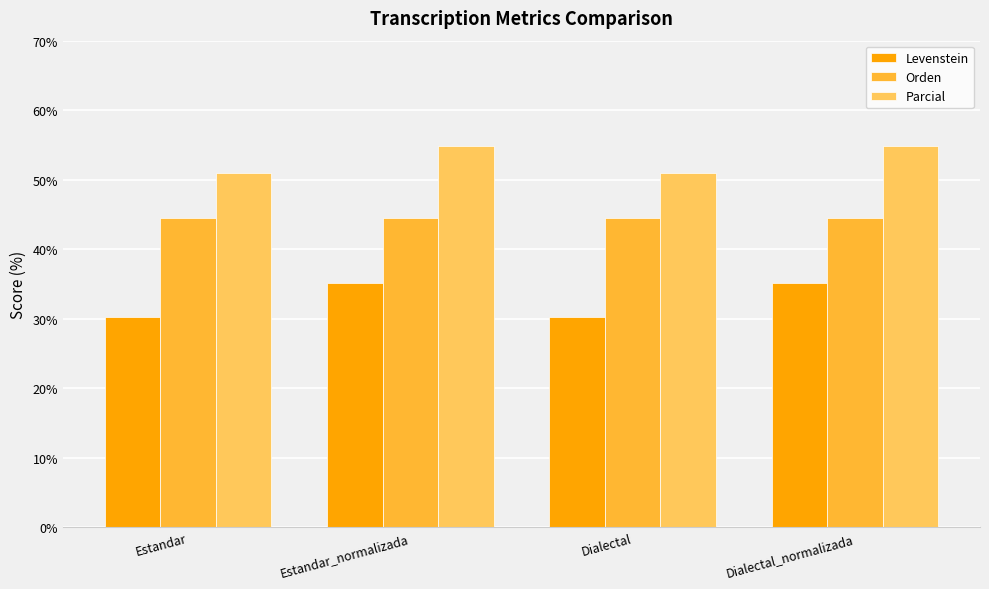

What is the spread (max minus min) of values at Estandar?

20.7